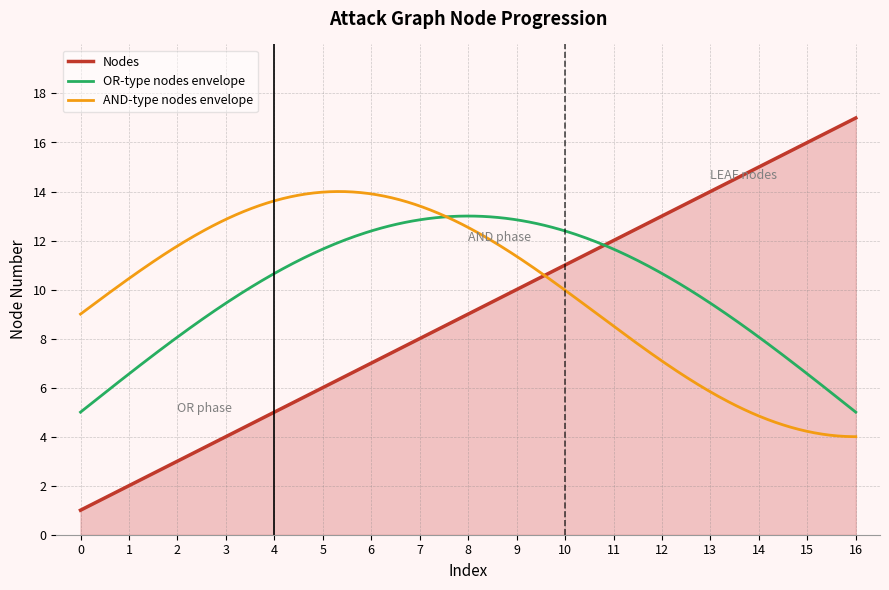

What is the minimum value shown in the chart?

1.0